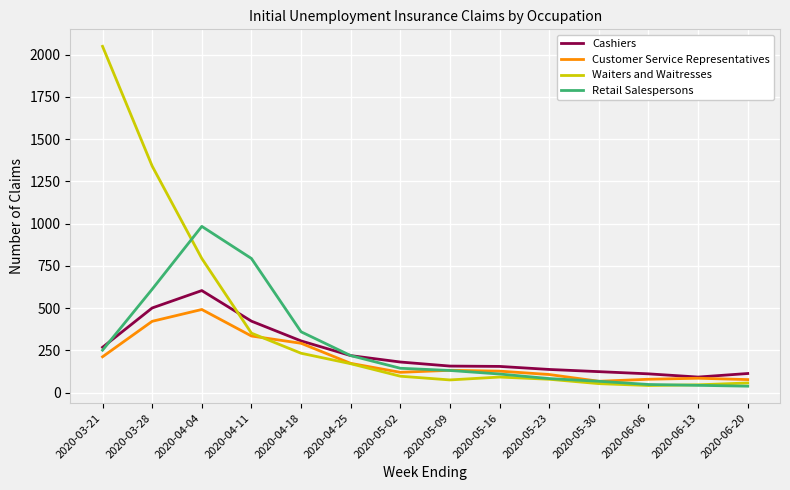

What position from the left is 2020-04-04?

3